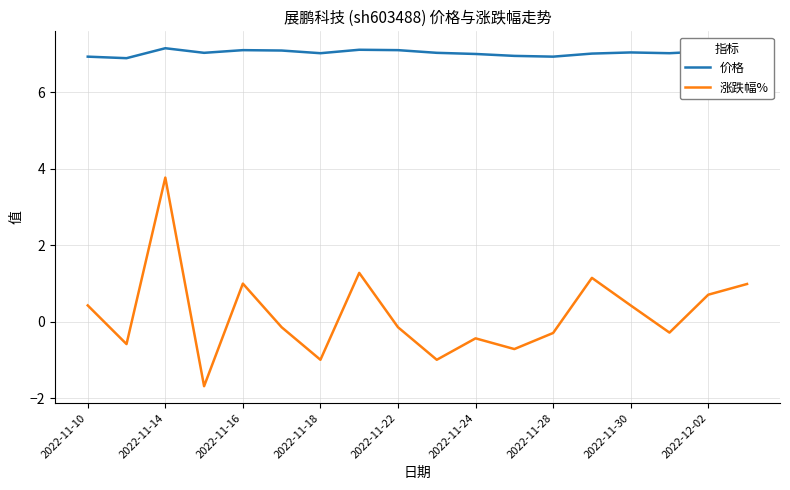

What is the difference between the second highest and second lowest values in the 涨跌幅% series?

2.3